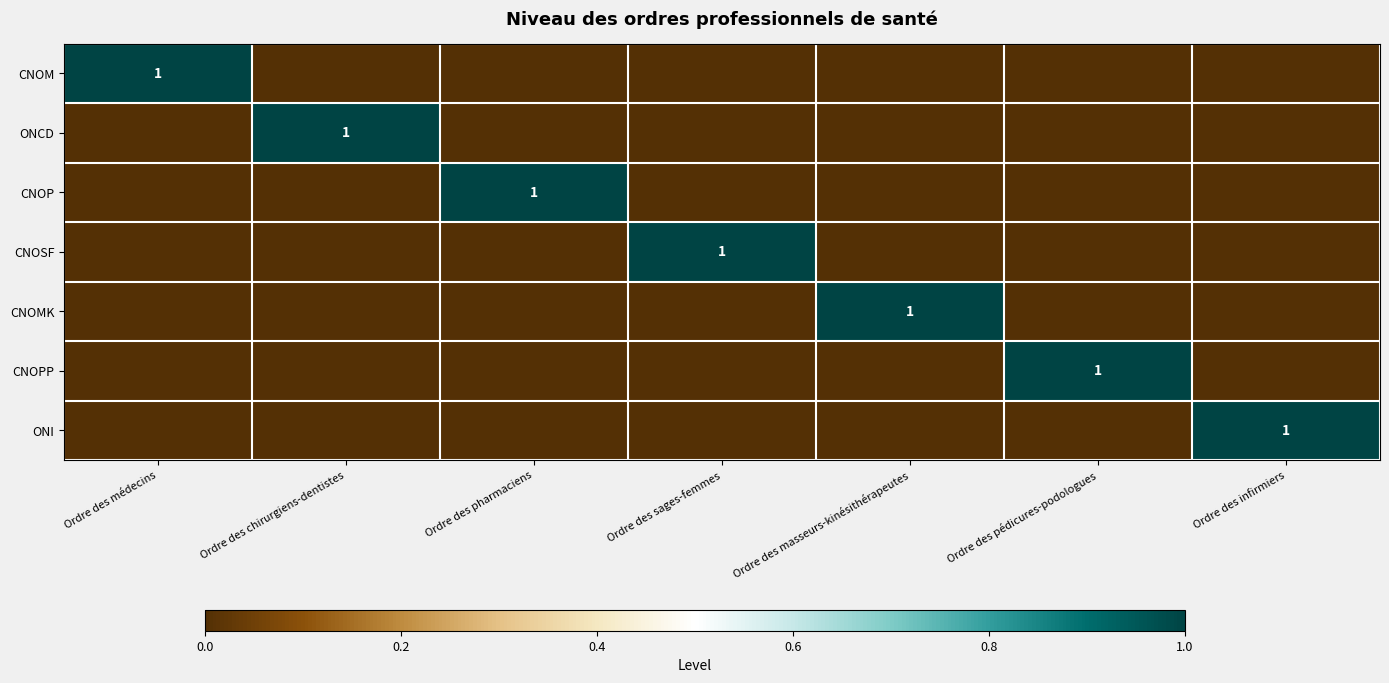

What is the difference between the highest and lowest values at Ordre des infirmiers?

1